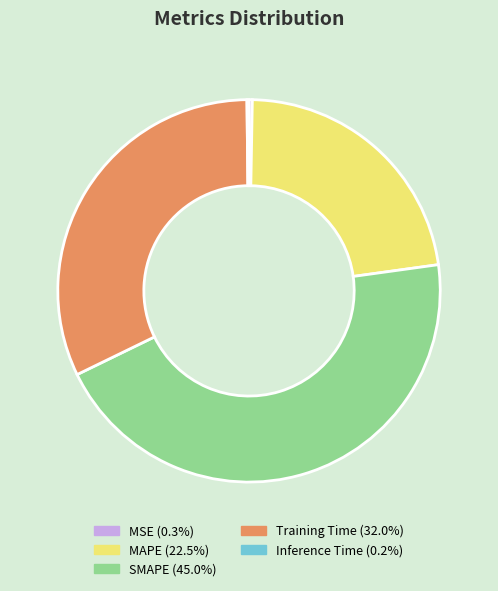

Is the sum of MSE and MAPE greater than half?

No